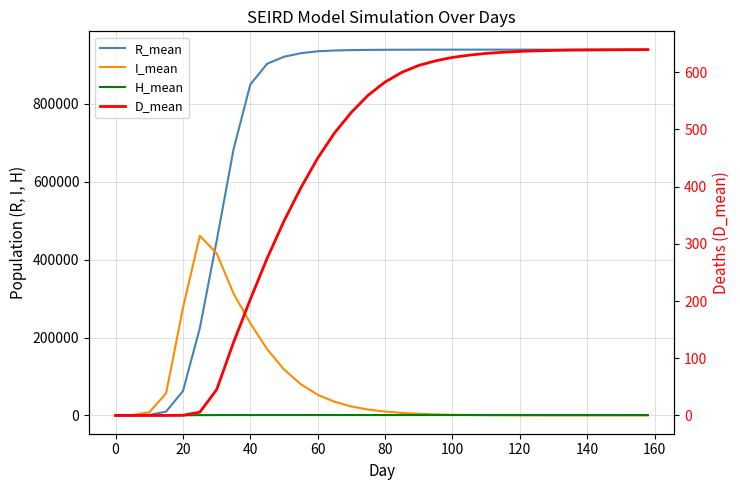

True or false: H_mean and D_mean cross at least once.

False